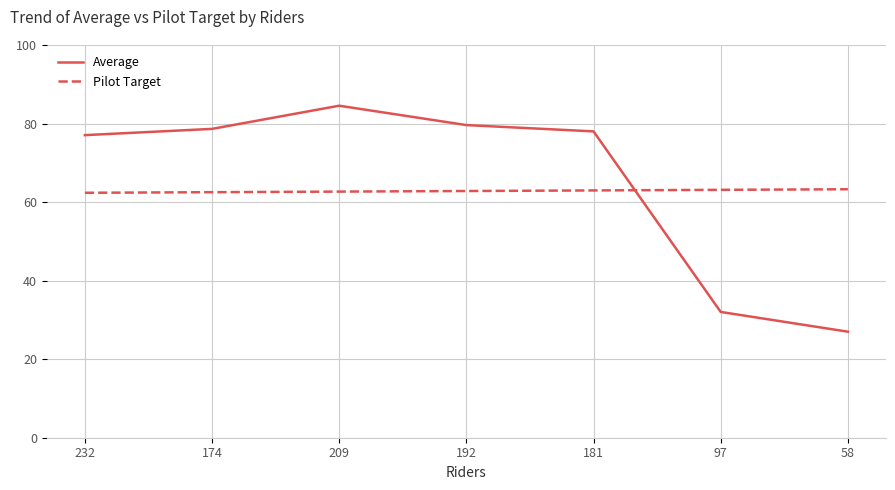

What is the maximum value for Average?

84.5